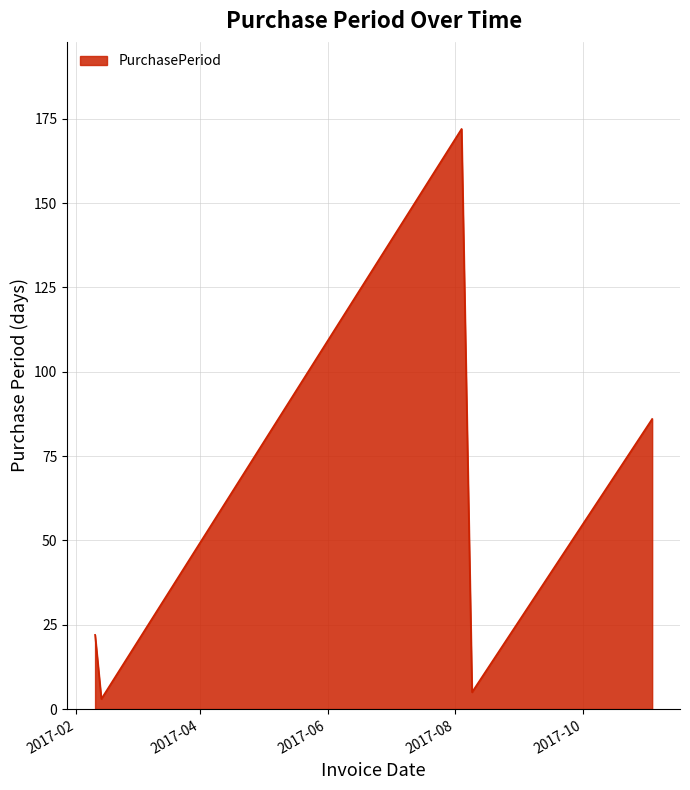

What is the maximum value shown in the chart?

172